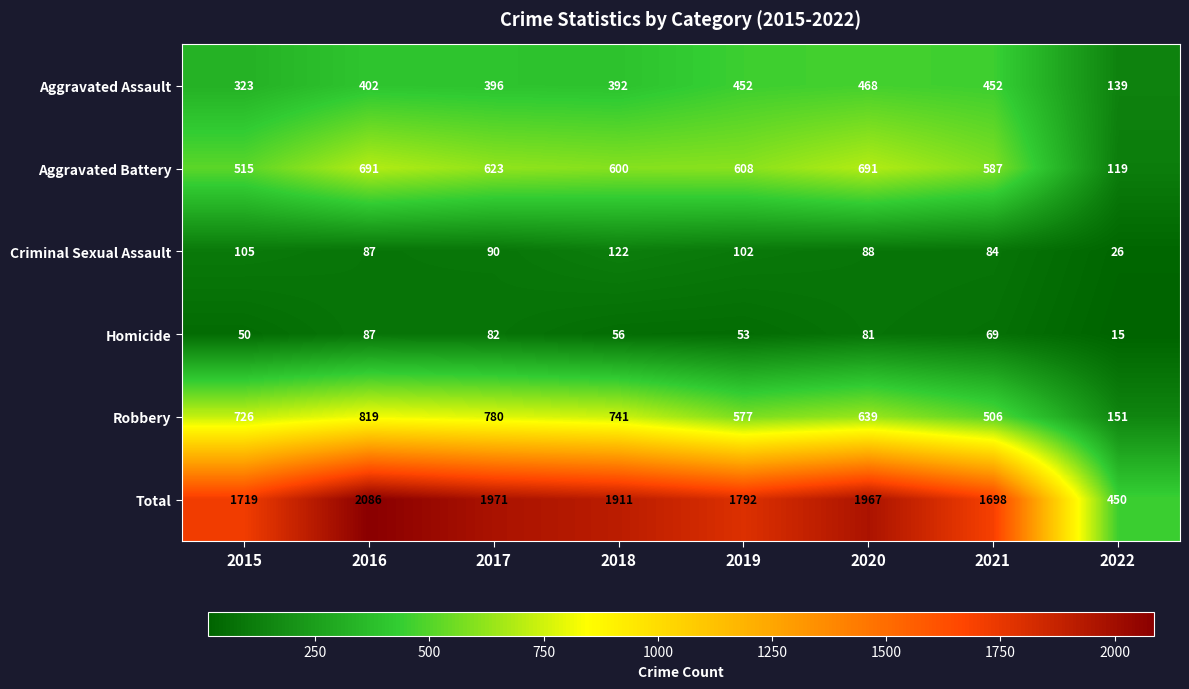

Count the number of categories in the chart.

8